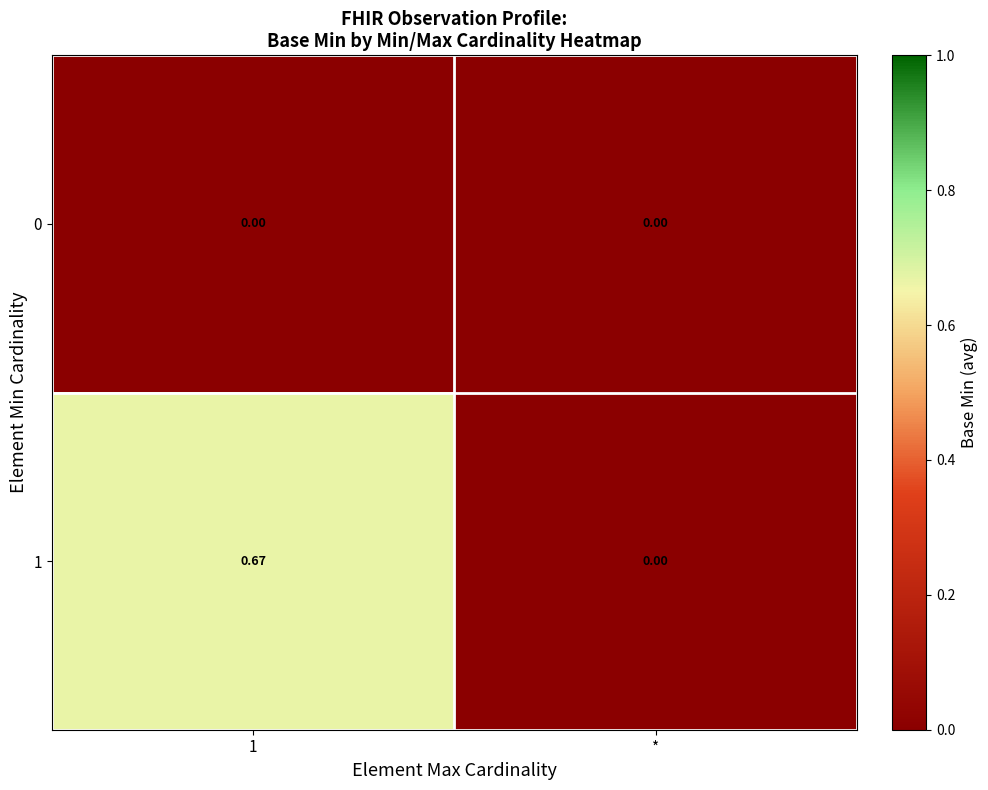

Where is 1 nearest to the value 0?

*